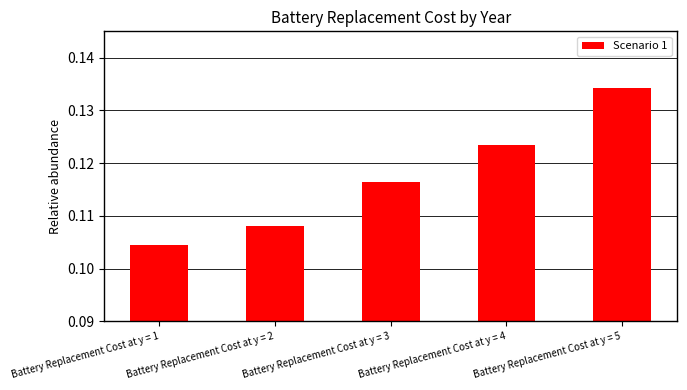

Rank the categories by value from lowest to highest.

Battery Replacement Cost at y = 1, Battery Replacement Cost at y = 2, Battery Replacement Cost at y = 3, Battery Replacement Cost at y = 4, Battery Replacement Cost at y = 5